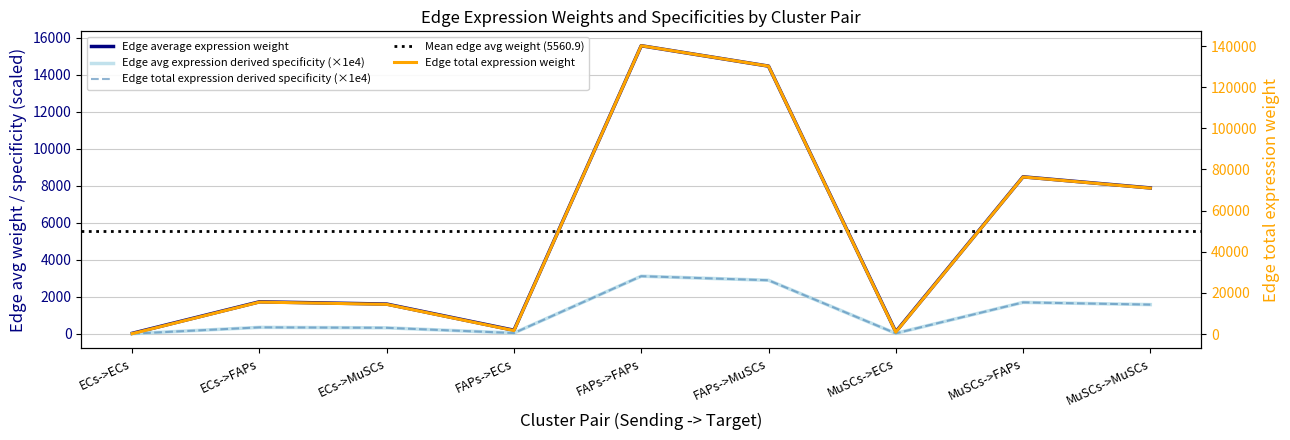

What is the sum of the Edge avg expression derived specificity values at FAPs->MuSCs and MuSCs->FAPs?

4585.9